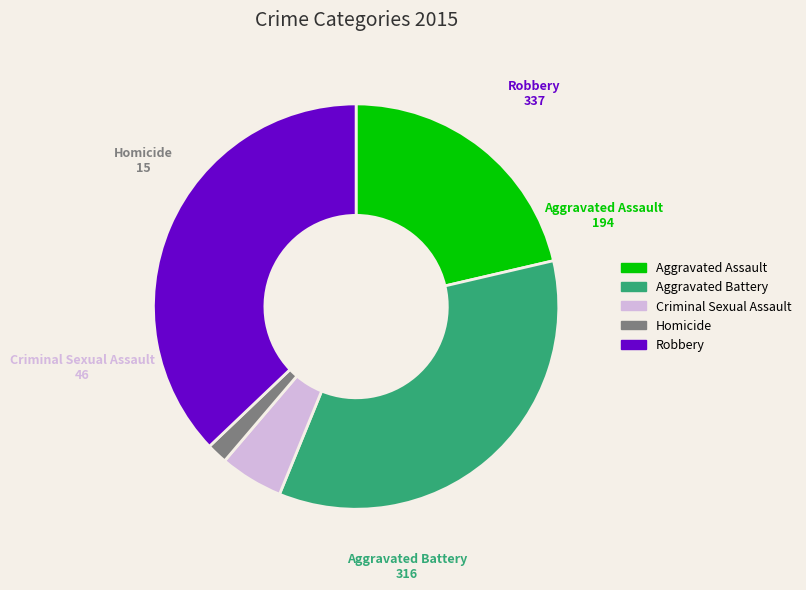

Which has a higher value, Homicide or Aggravated Battery?

Aggravated Battery